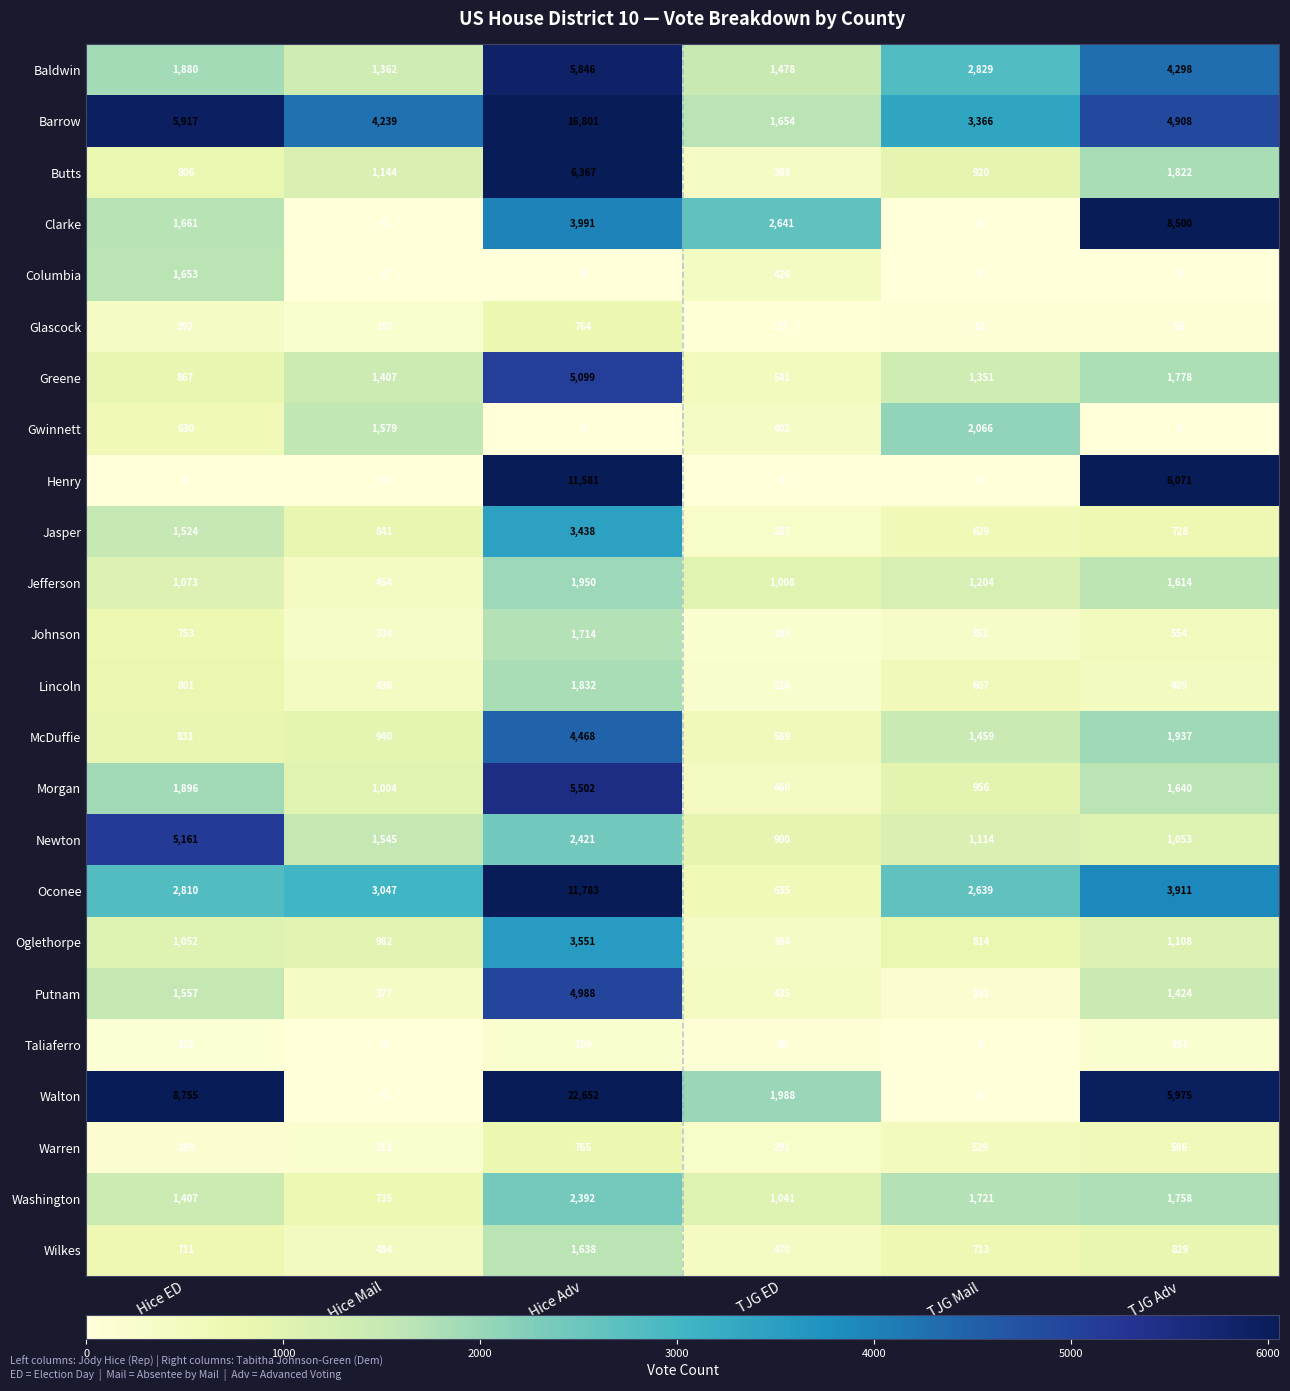

Which category has the highest value in the Barrow series?

Hice Adv